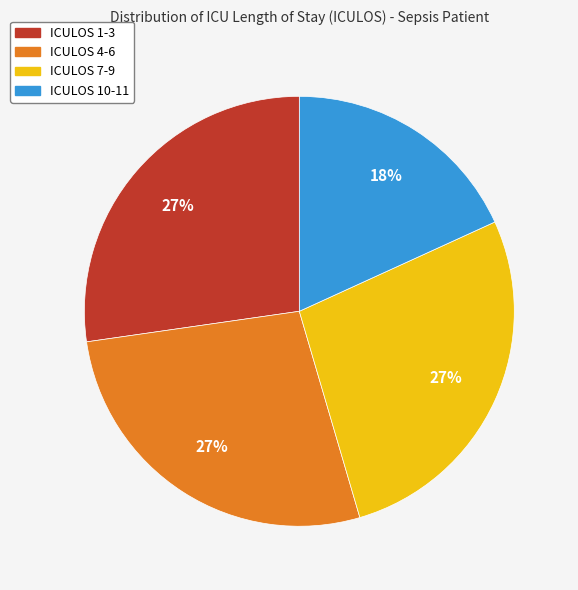

Is there any slice that represents more than half of the pie?

No